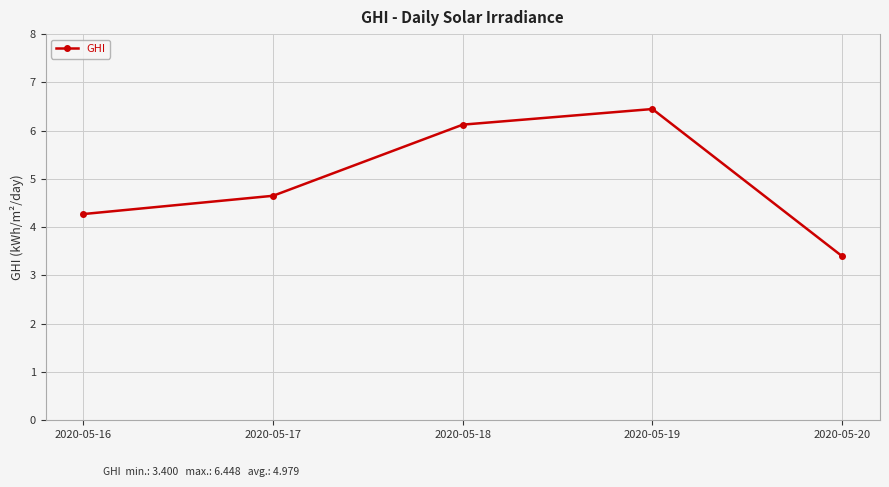

True or false: the data shows 2.3 at 2020-05-20.

False